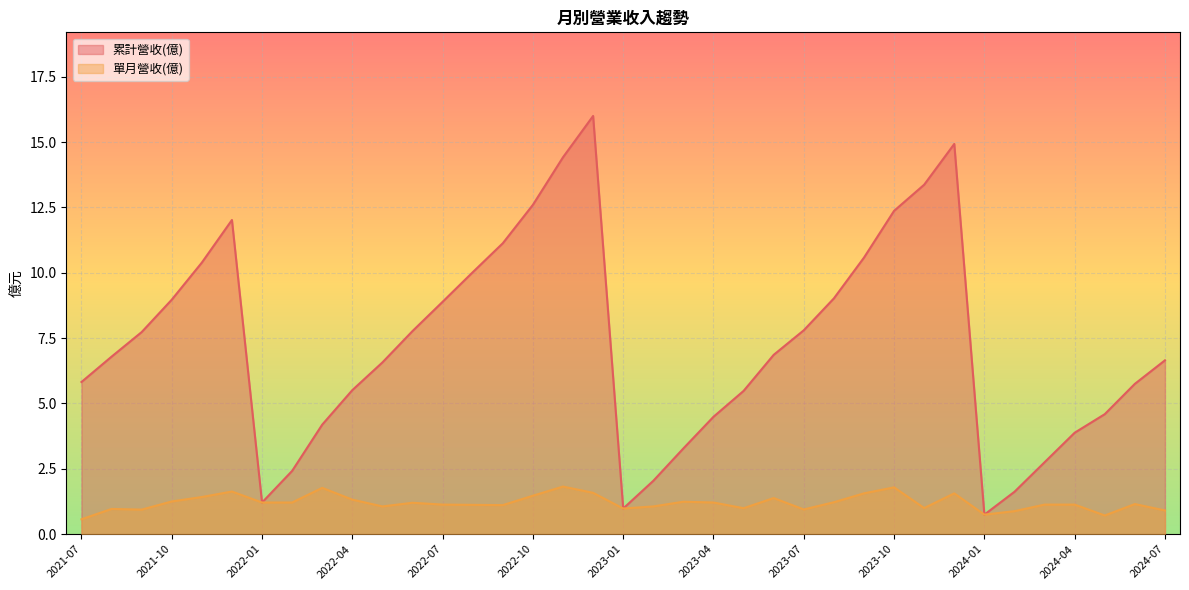

Rank the categories by 單月營收(億) value from lowest to highest.

2021-07, 2024-05, 2024-01, 2024-02, 2024-07, 2021-09, 2023-07, 2021-08, 2023-01, 2023-05, 2023-11, 2023-02, 2022-05, 2022-09, 2022-08, 2024-04, 2024-03, 2022-07, 2024-06, 2022-06, 2023-04, 2022-02, 2022-01, 2023-08, 2023-03, 2021-10, 2022-04, 2023-06, 2021-11, 2022-10, 2023-12, 2023-09, 2022-12, 2021-12, 2022-03, 2023-10, 2022-11